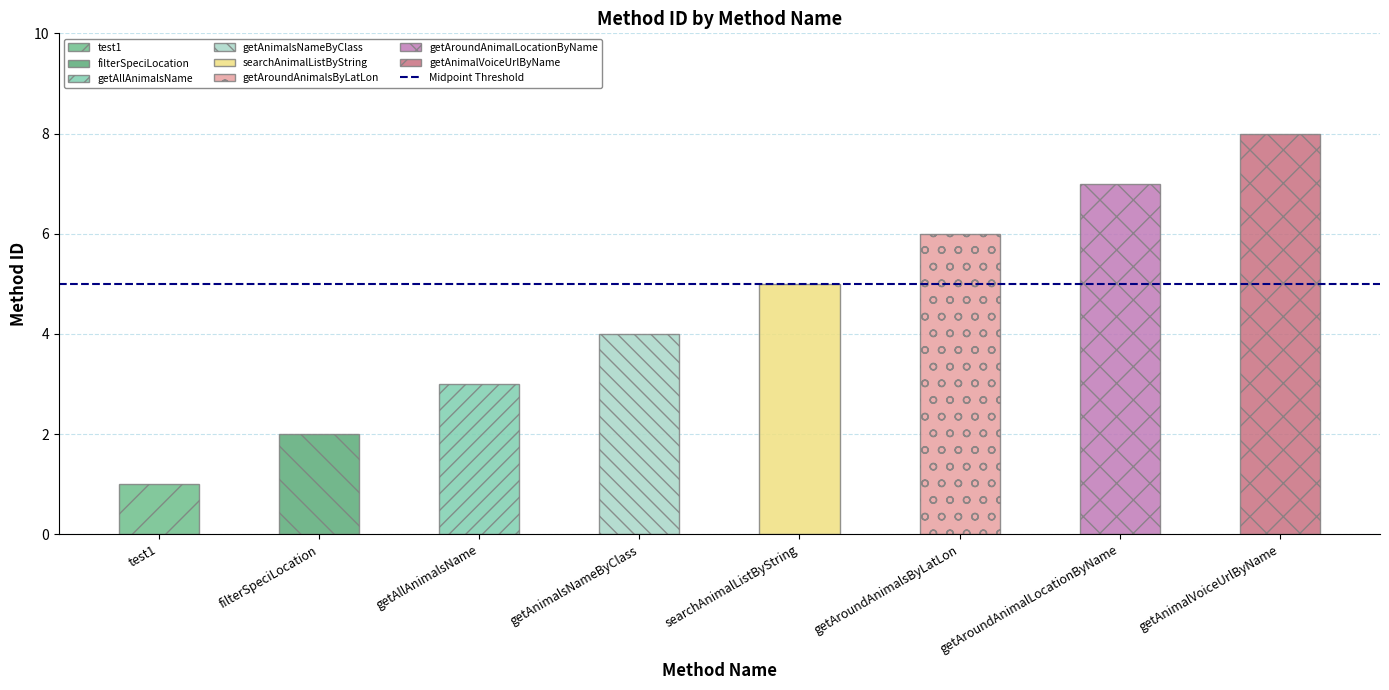

List the labels in order of value, largest first.

getAnimalVoiceUrlByName, getAroundAnimalLocationByName, getAroundAnimalsByLatLon, searchAnimalListByString, getAnimalsNameByClass, getAllAnimalsName, filterSpeciLocation, test1